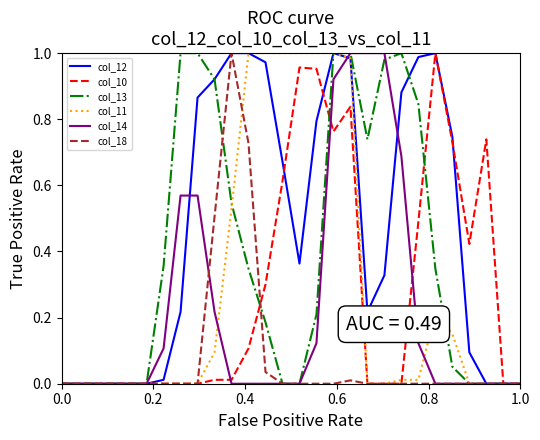

How many distinct data groups are displayed?

6